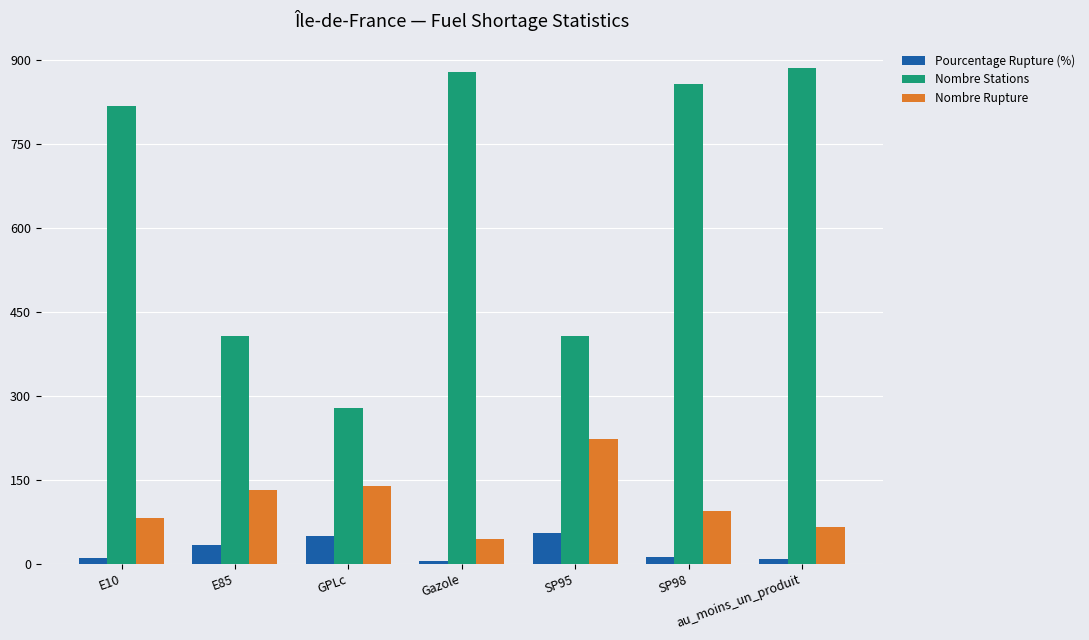

Is it true that Nombre Rupture equals 110.5 at au_moins_un_produit?

False